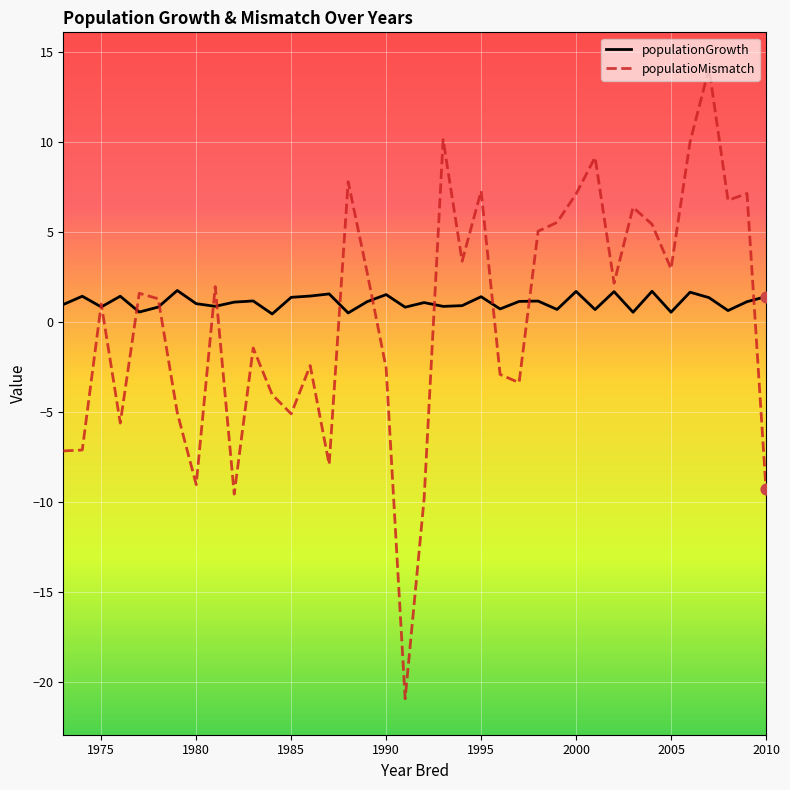

What is the minimum value shown in the chart?

-21.0